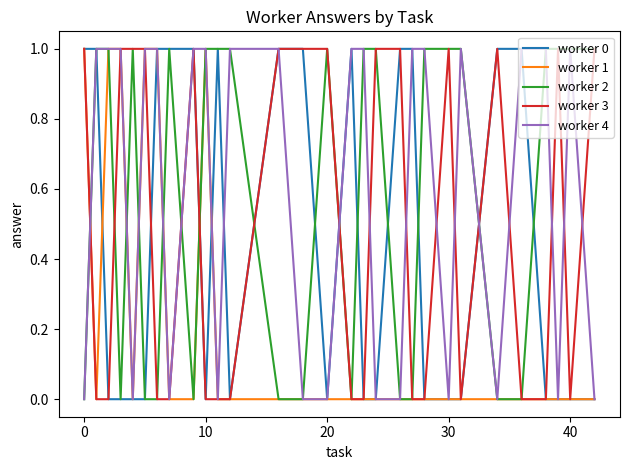

What are all the series names shown in the legend?

worker 0, worker 1, worker 2, worker 3, worker 4